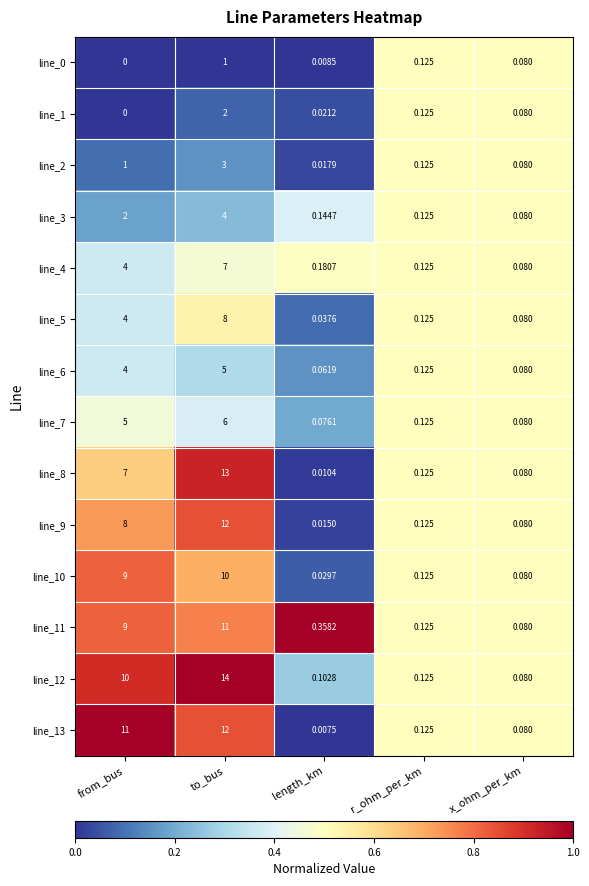

List the labels in order of line_5 value, smallest first.

length_km, x_ohm_per_km, r_ohm_per_km, from_bus, to_bus